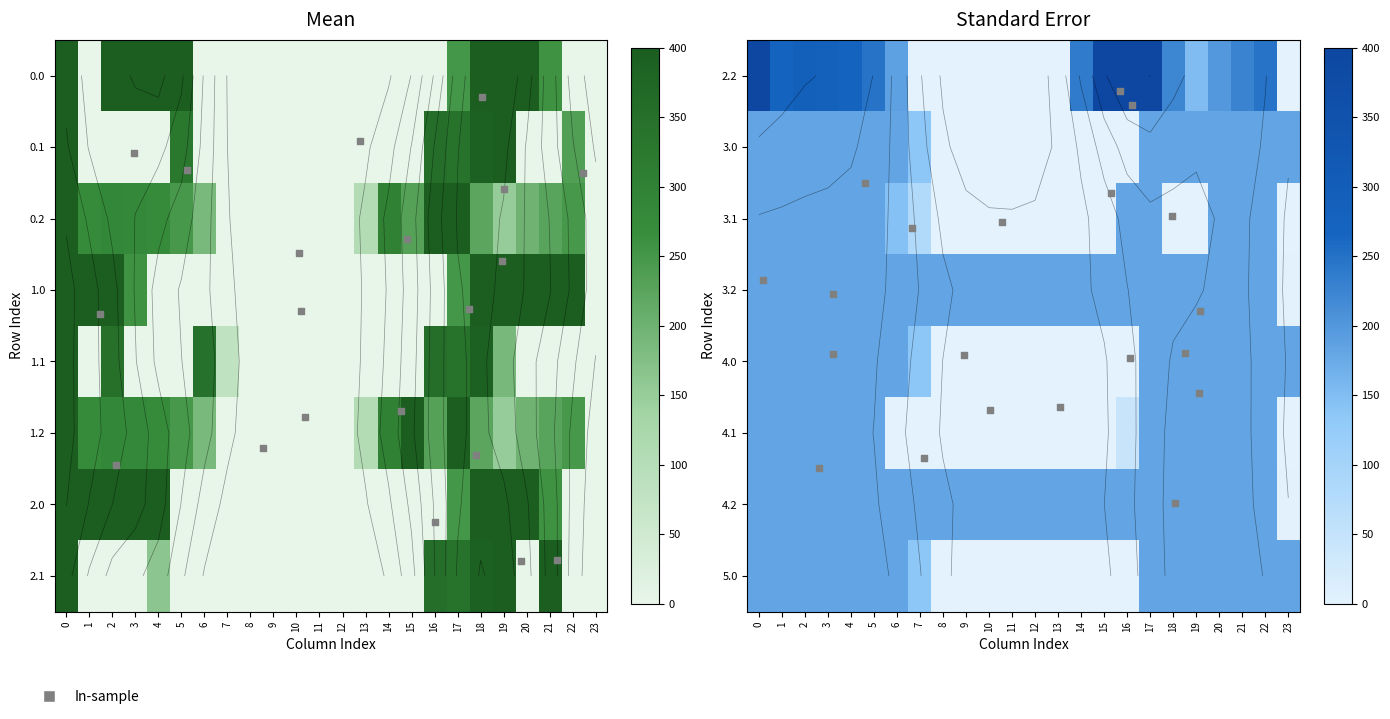

True or false: 1.1 has a value of 0.0 at 8.

True